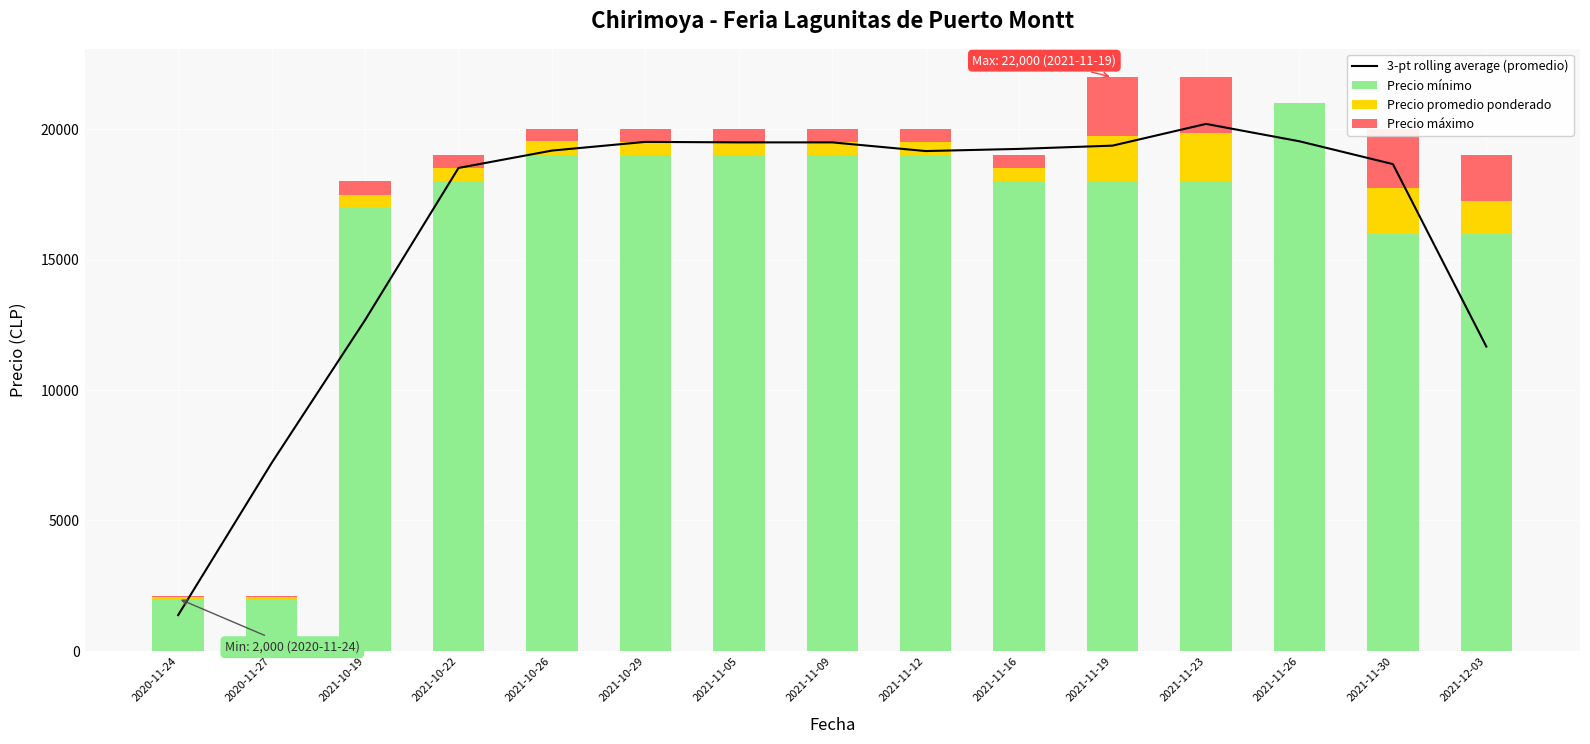

What value does the 3-pt rolling average (promedio) series have at 2021-11-19?

19375.0